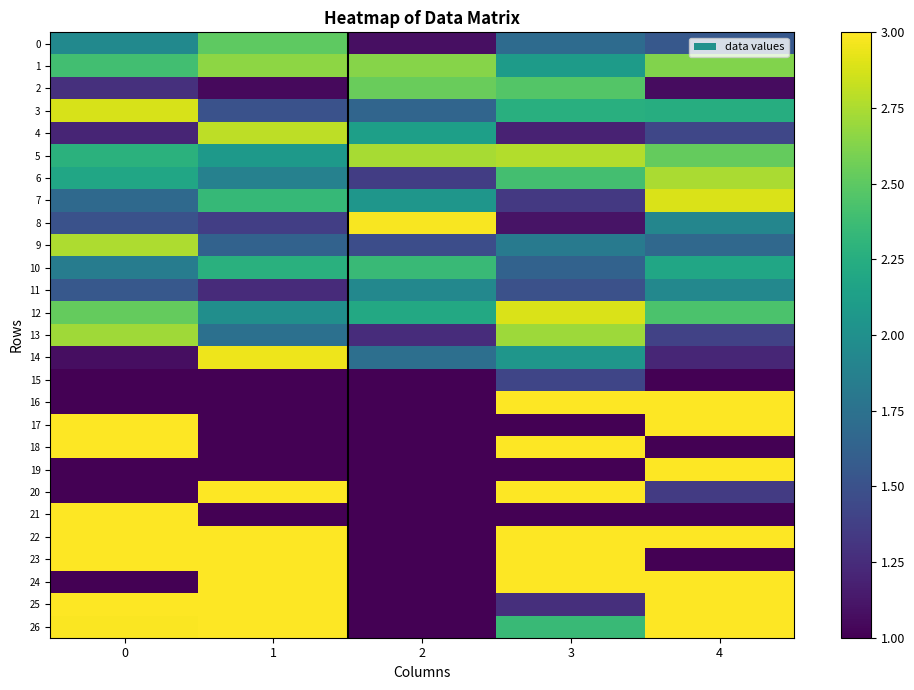

Which label corresponds to the largest value in the chart?

3